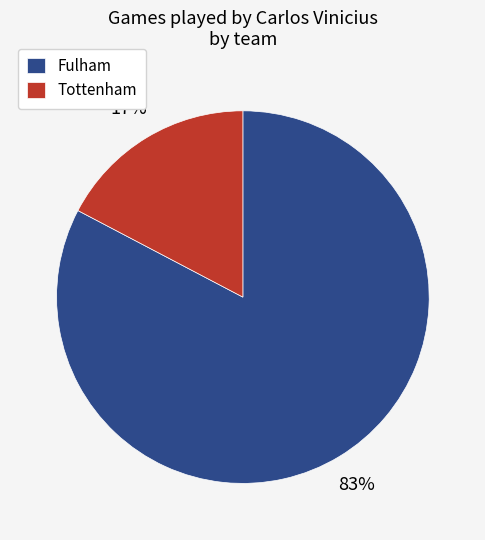

Between Tottenham and Fulham, which is larger?

Fulham